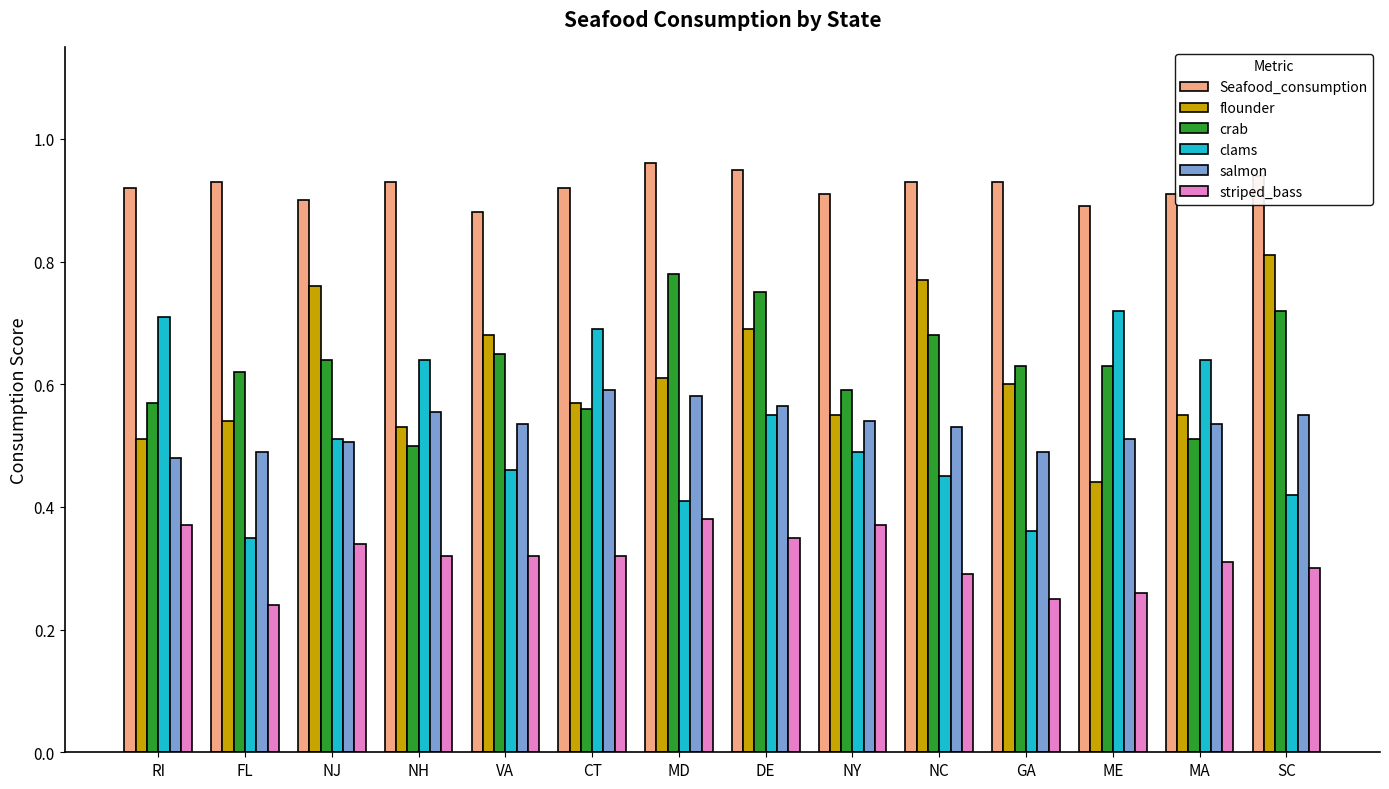

Count the salmon values in the range 0 to 1.

14